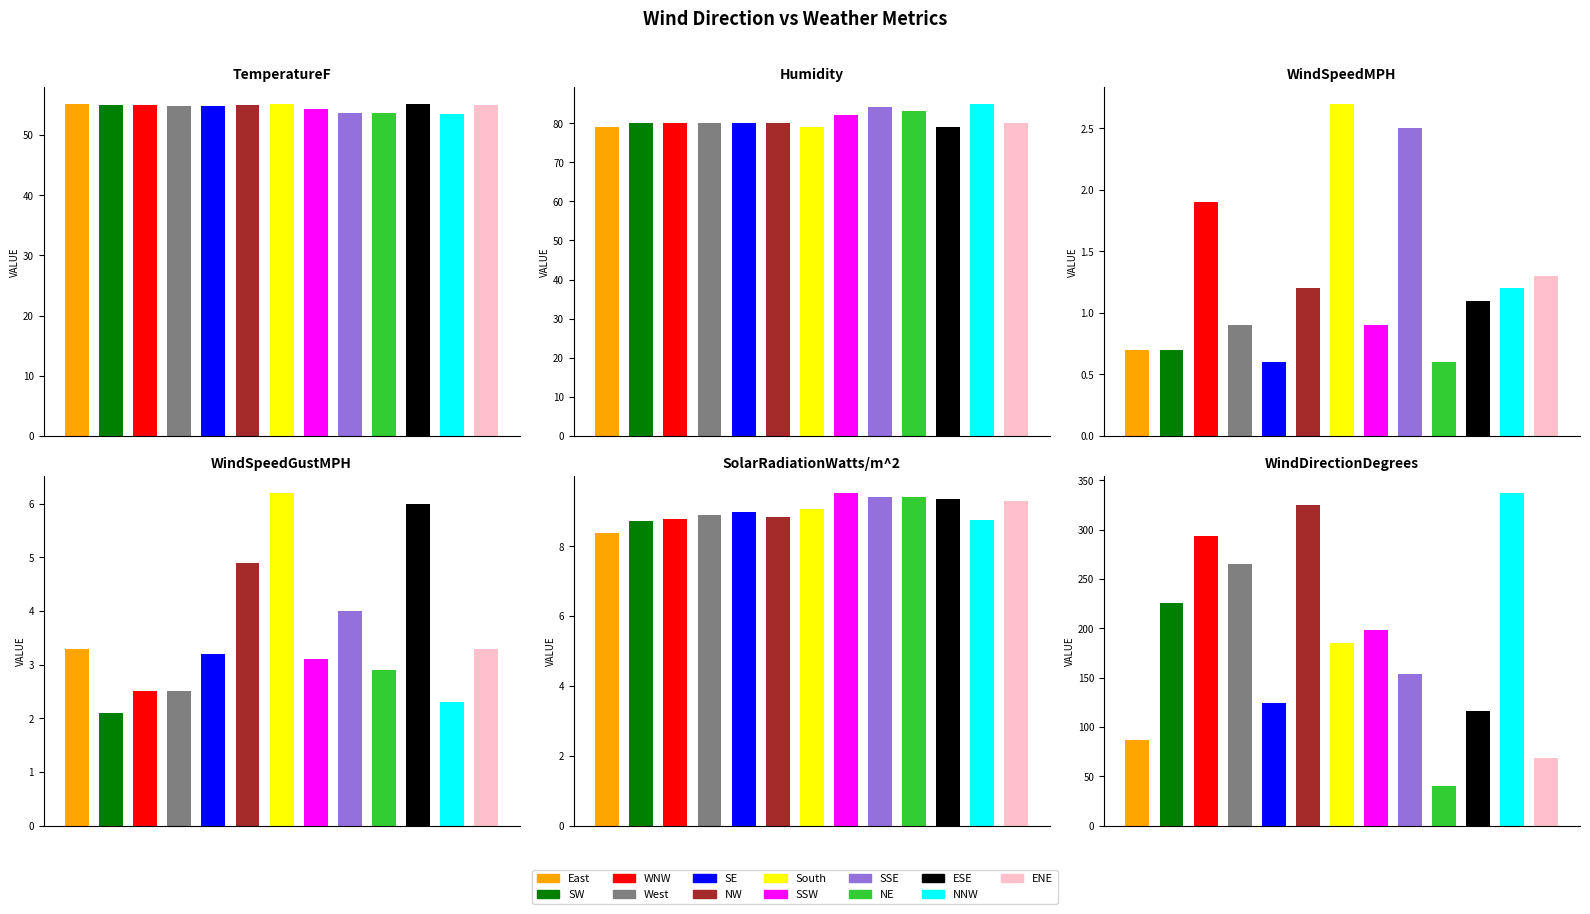

What position from the left is NNW?

12